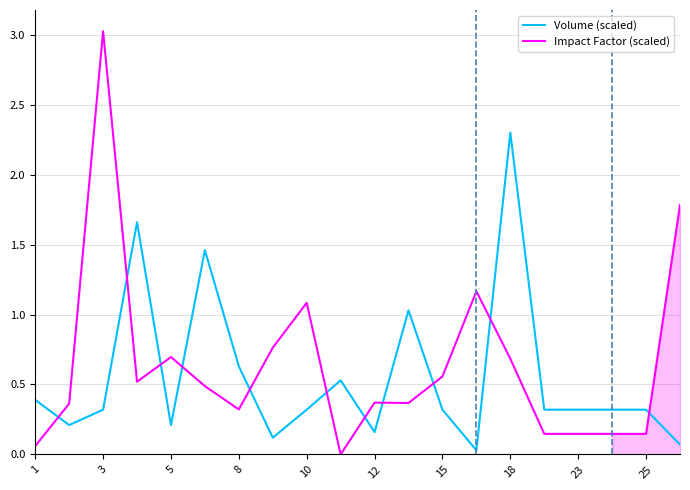

What is the maximum value for Impact Factor (scaled)?

3.0